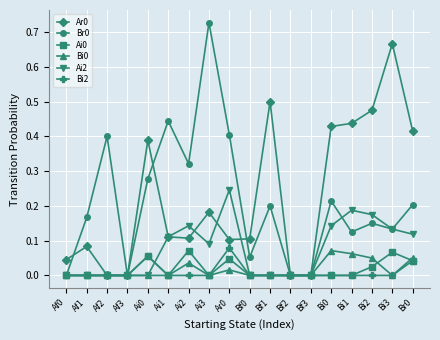

Does the chart have visible grid lines?

Yes